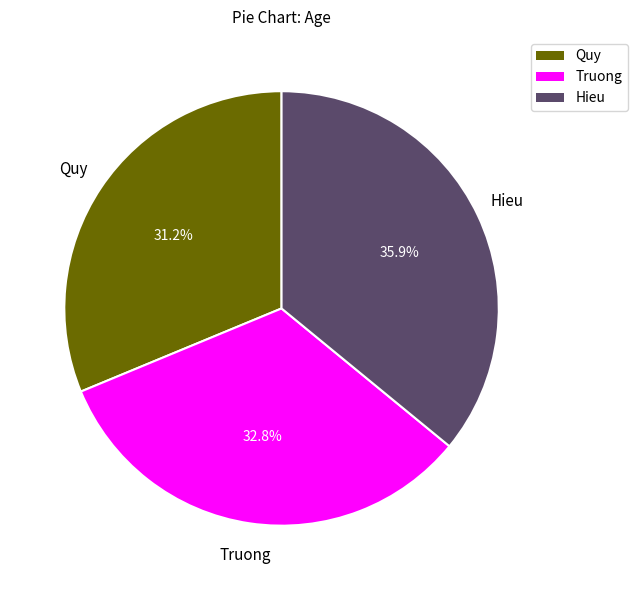

The Hieu slice represents 36% of the pie. True or false?

True